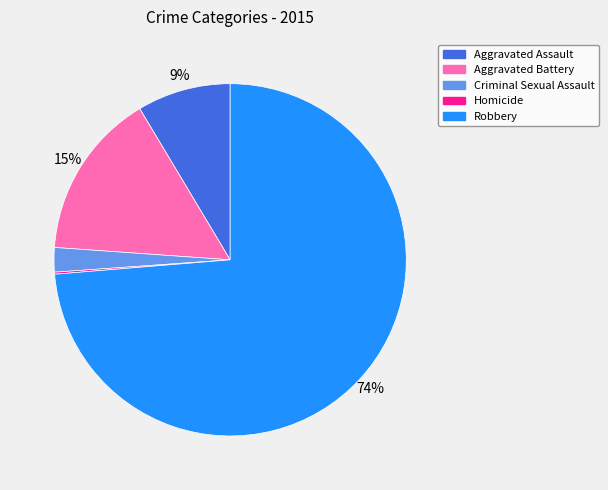

To the nearest percent, what portion does Robbery represent?

74%